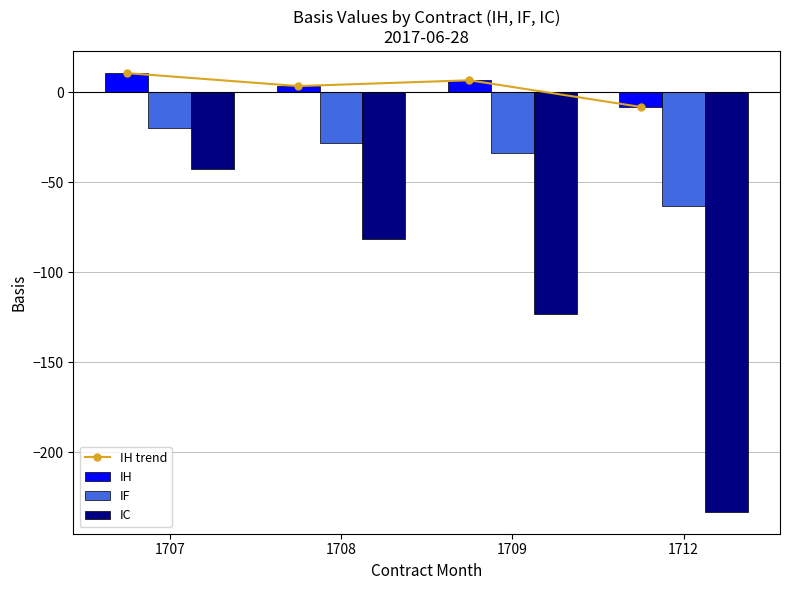

How many data points in IH are less than 6?

2